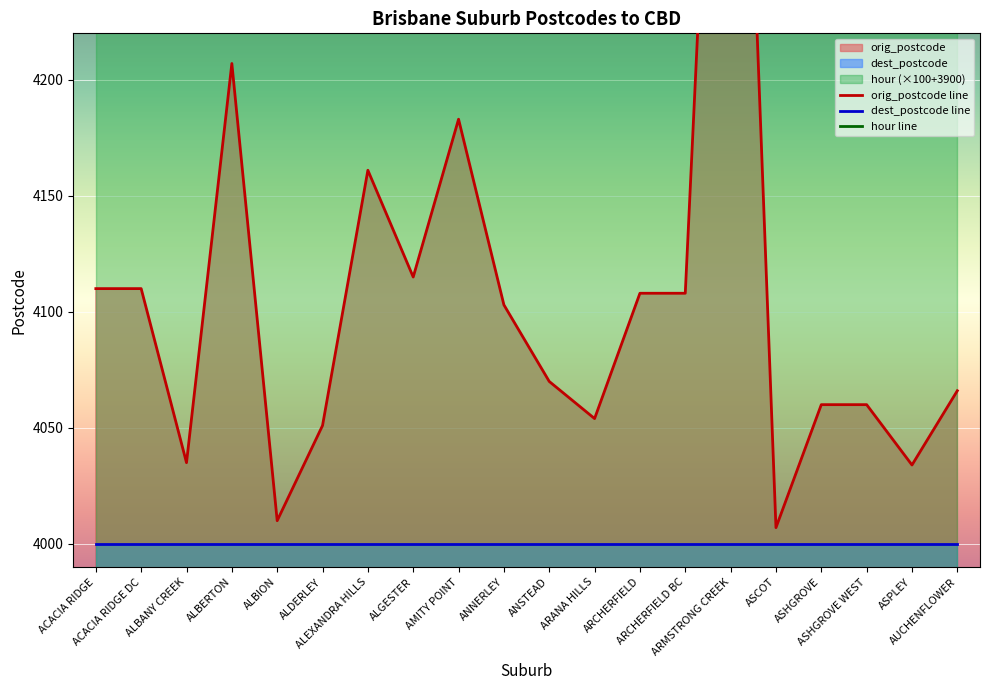

What position from the right is ASHGROVE WEST?

3